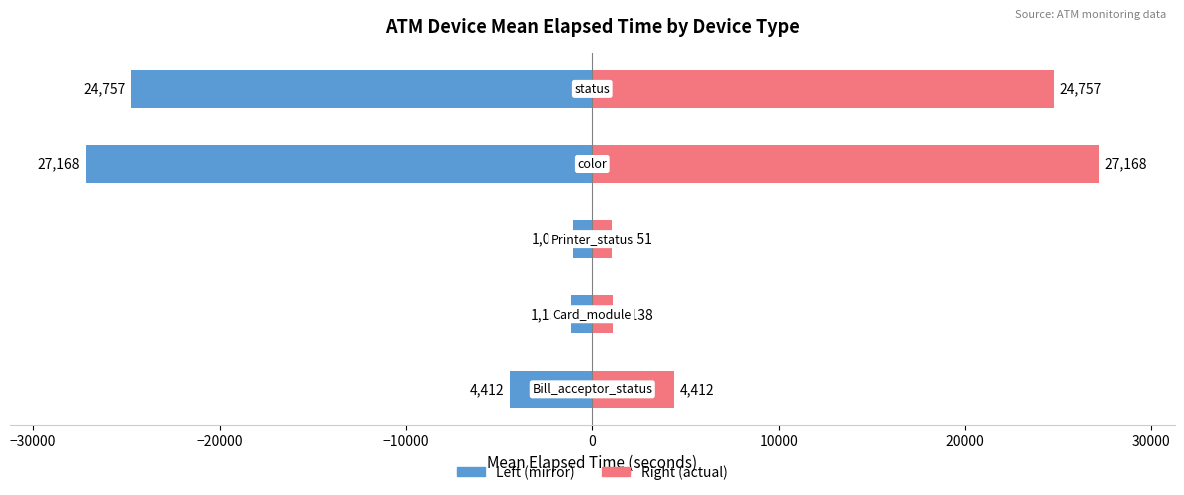

What is the difference between the maximum and minimum values in the Elapsed_time (pink) series?

26116.8